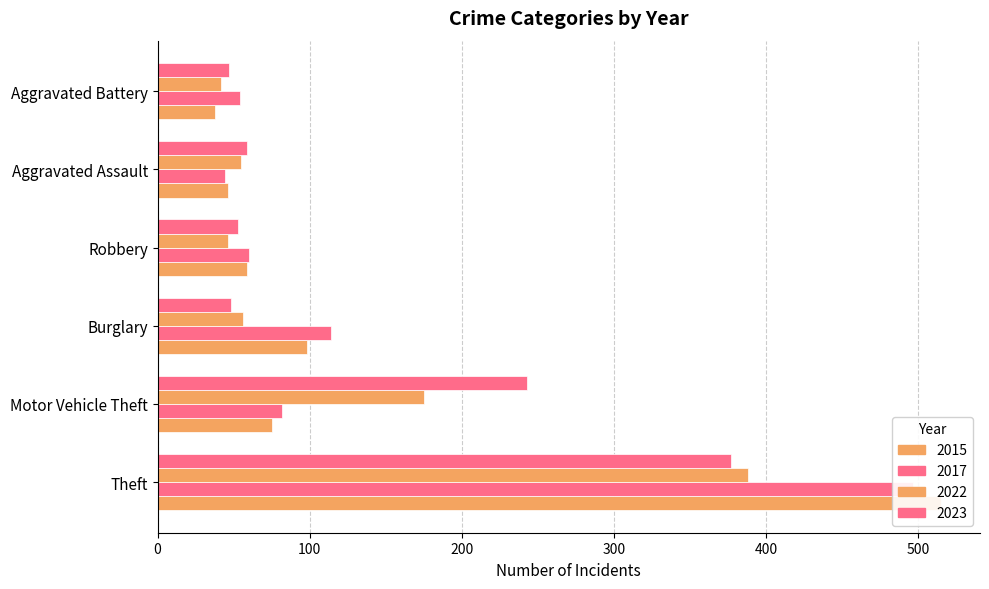

The value of 2022 at Motor Vehicle Theft is 175. True or false?

True